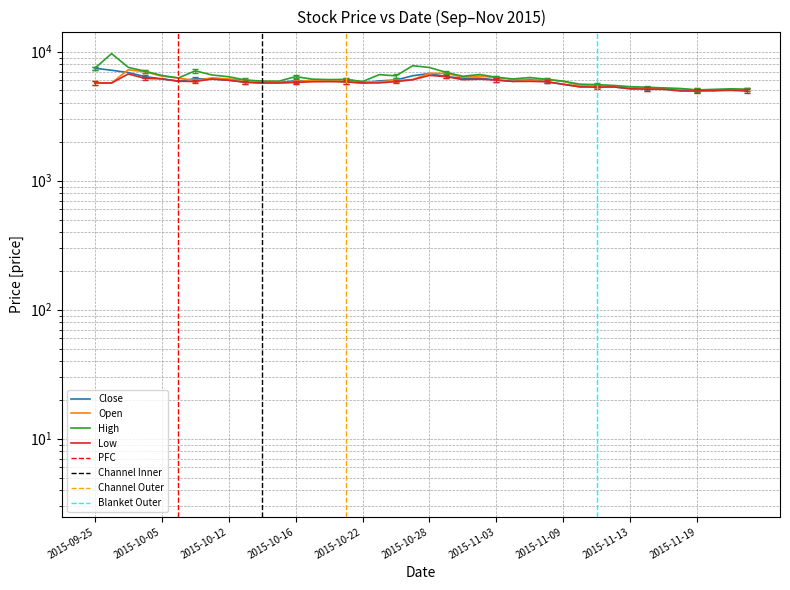

What position from the right is 2015-10-08?

33